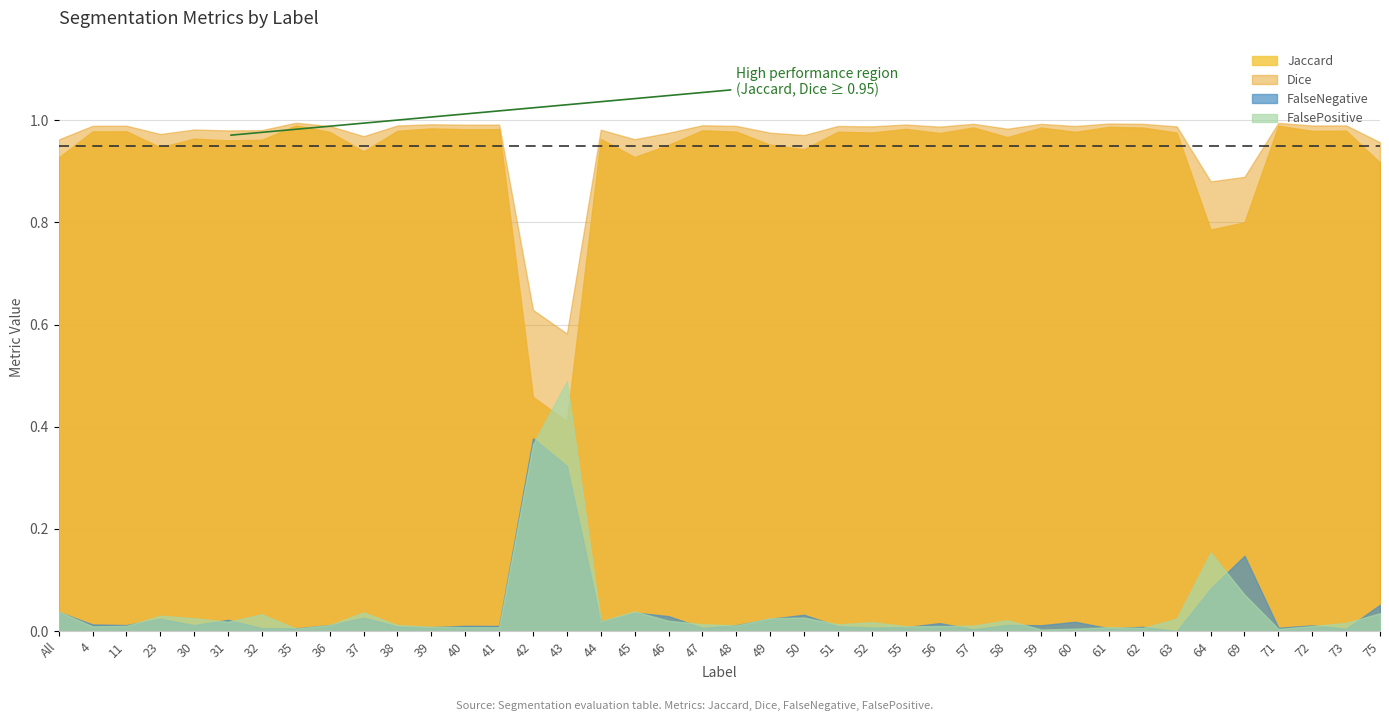

What is the total value across all series at 49?

2.0